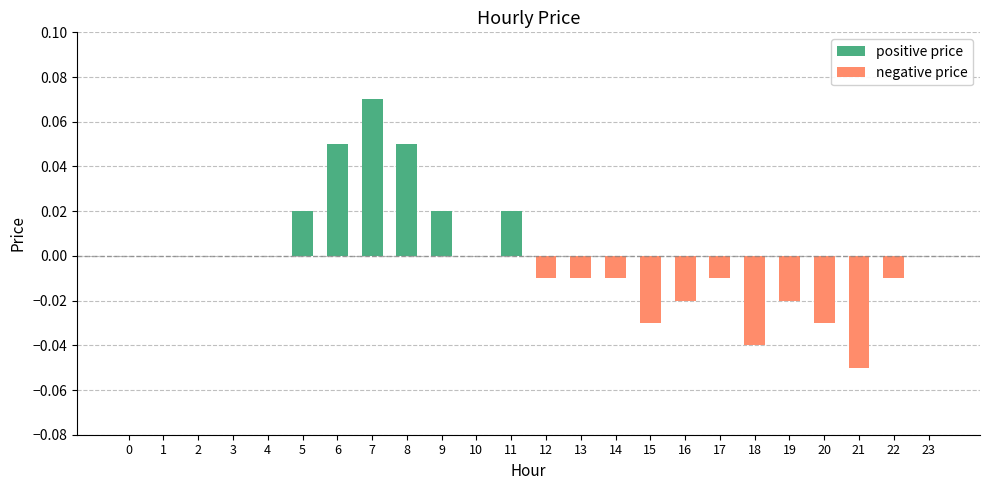

Count the number of categories in the chart.

24